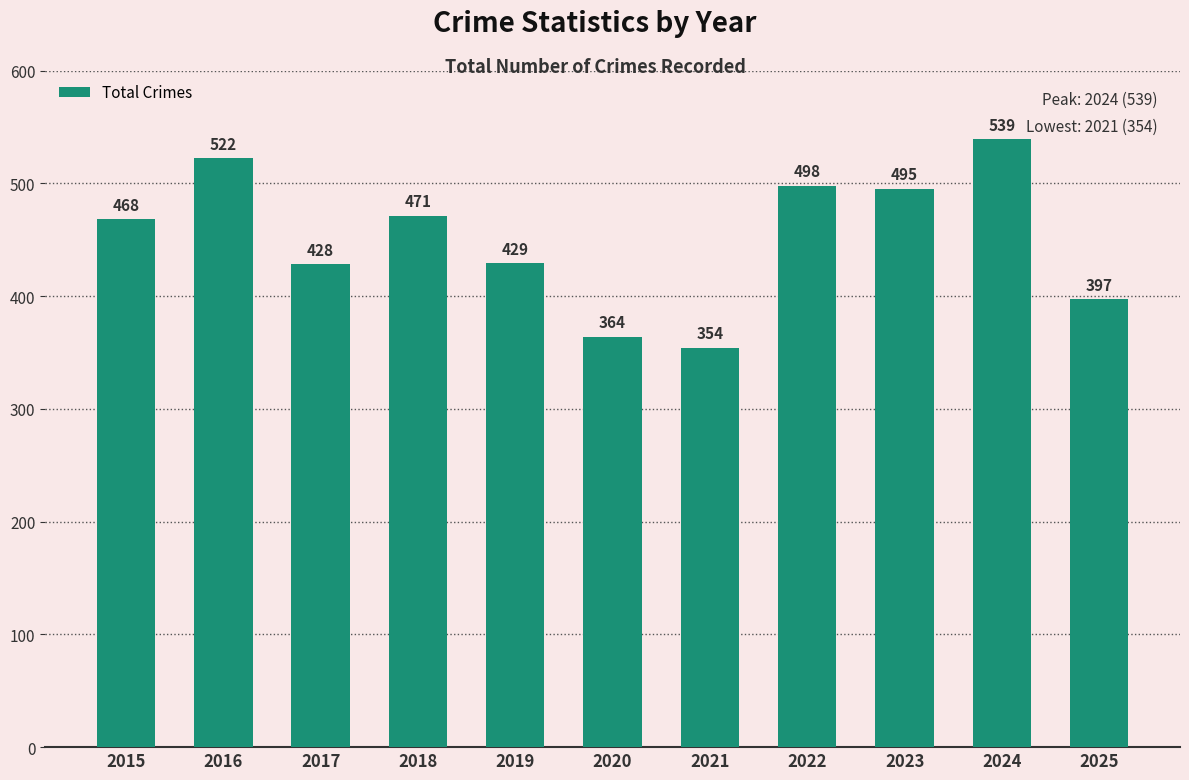

Are the bars grouped side by side (vs. stacked)?

No